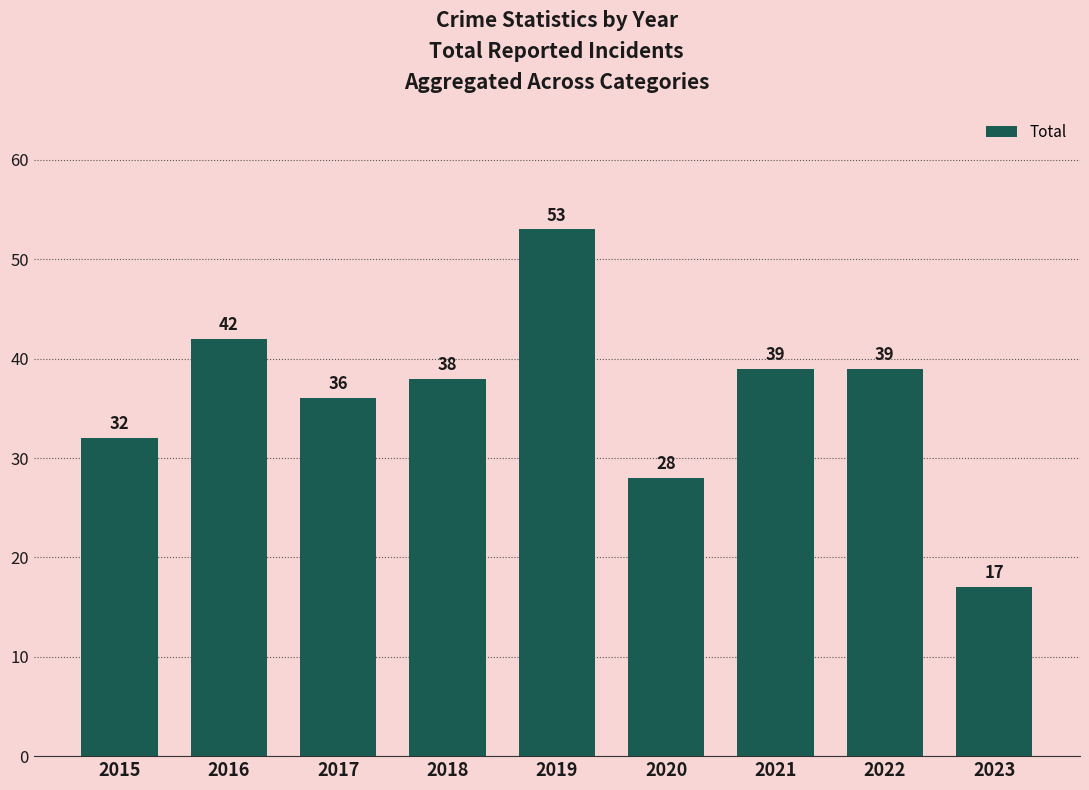

Reading left to right, transcribe all the data shown in this chart.

2015=32	2016=42	2017=36	2018=38	2019=53	2020=28	2021=39	2022=39	2023=17